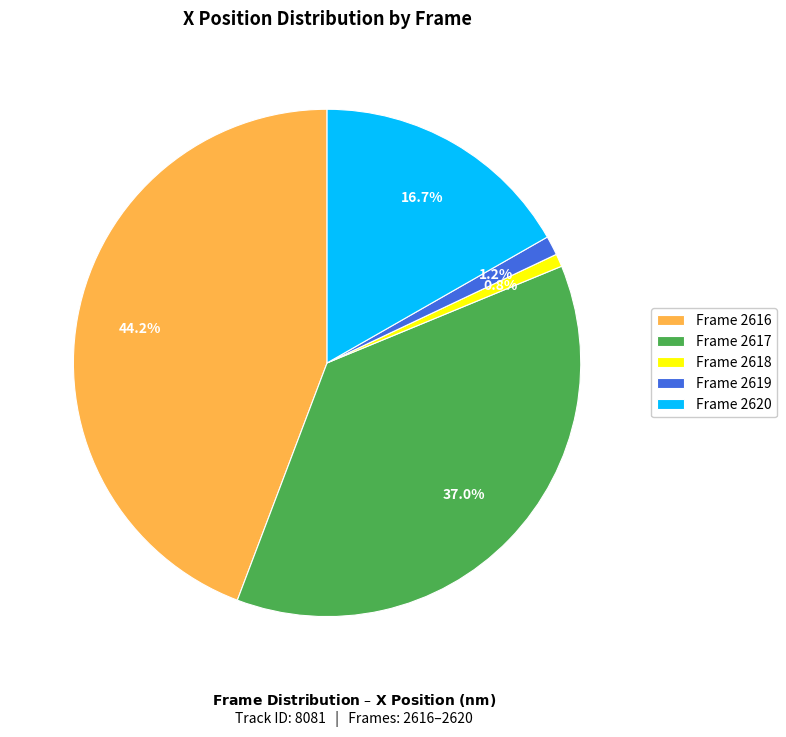

Which category has the biggest portion of the pie?

Frame 2616